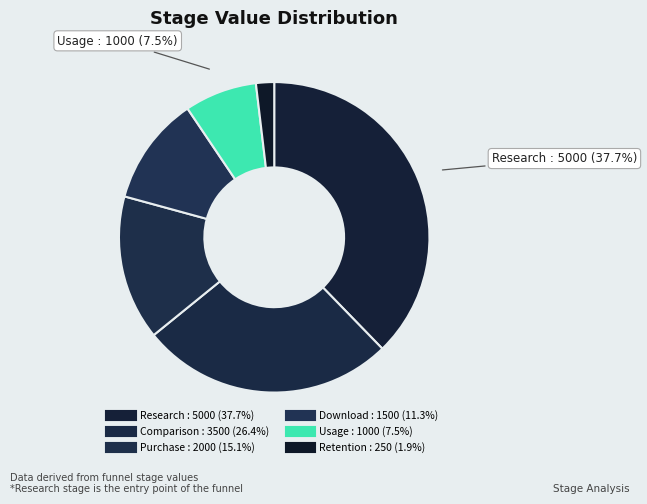

Rank the categories by value from highest to lowest.

Research, Comparison, Purchase, Download, Usage, Retention